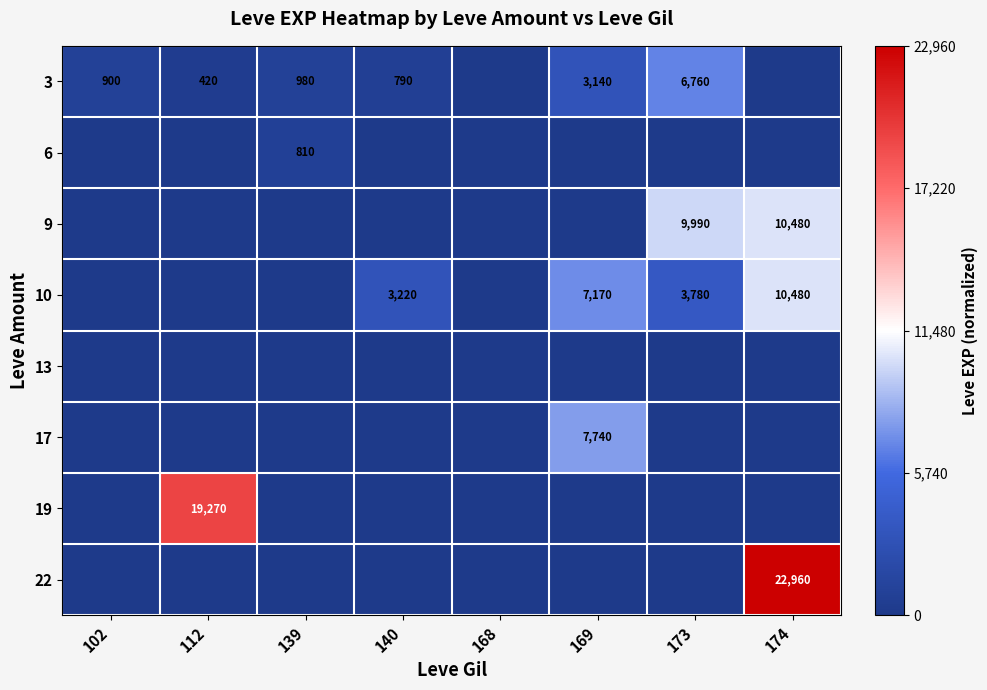

The value of 3 at 112 is 420. True or false?

True